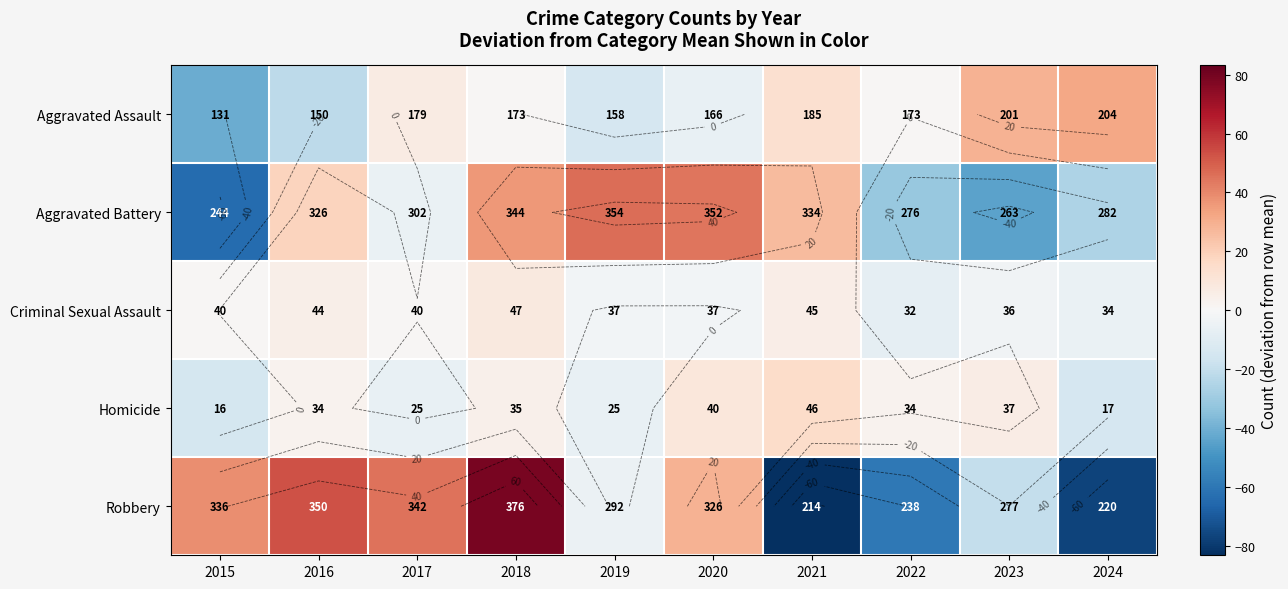

Count the number of categories in the chart.

10